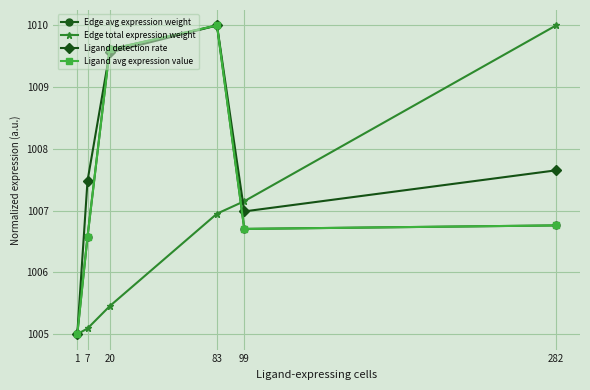

Which has a higher value, 20 or 7?

20